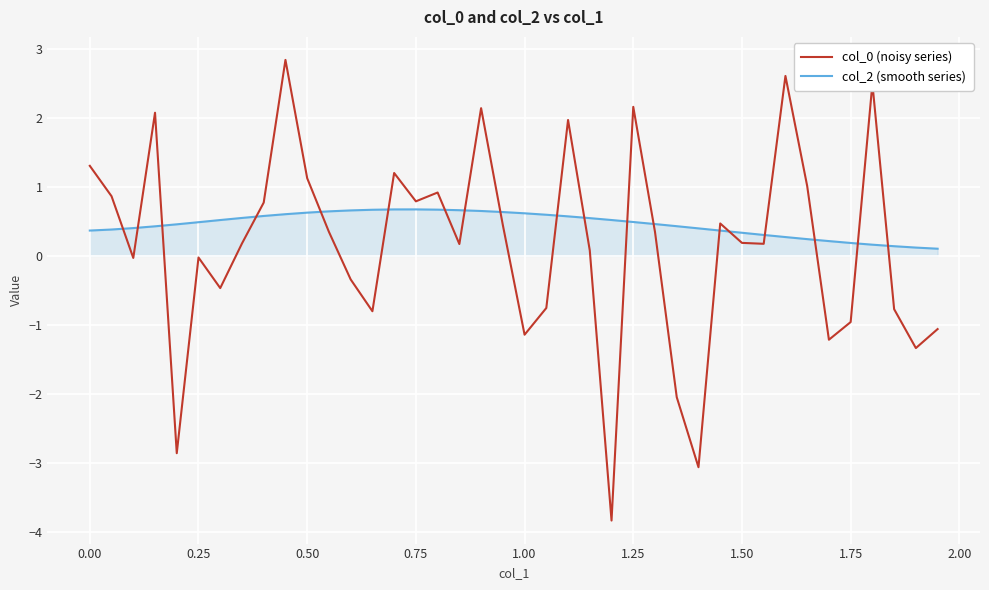

What is the maximum value shown in the chart?

2.8